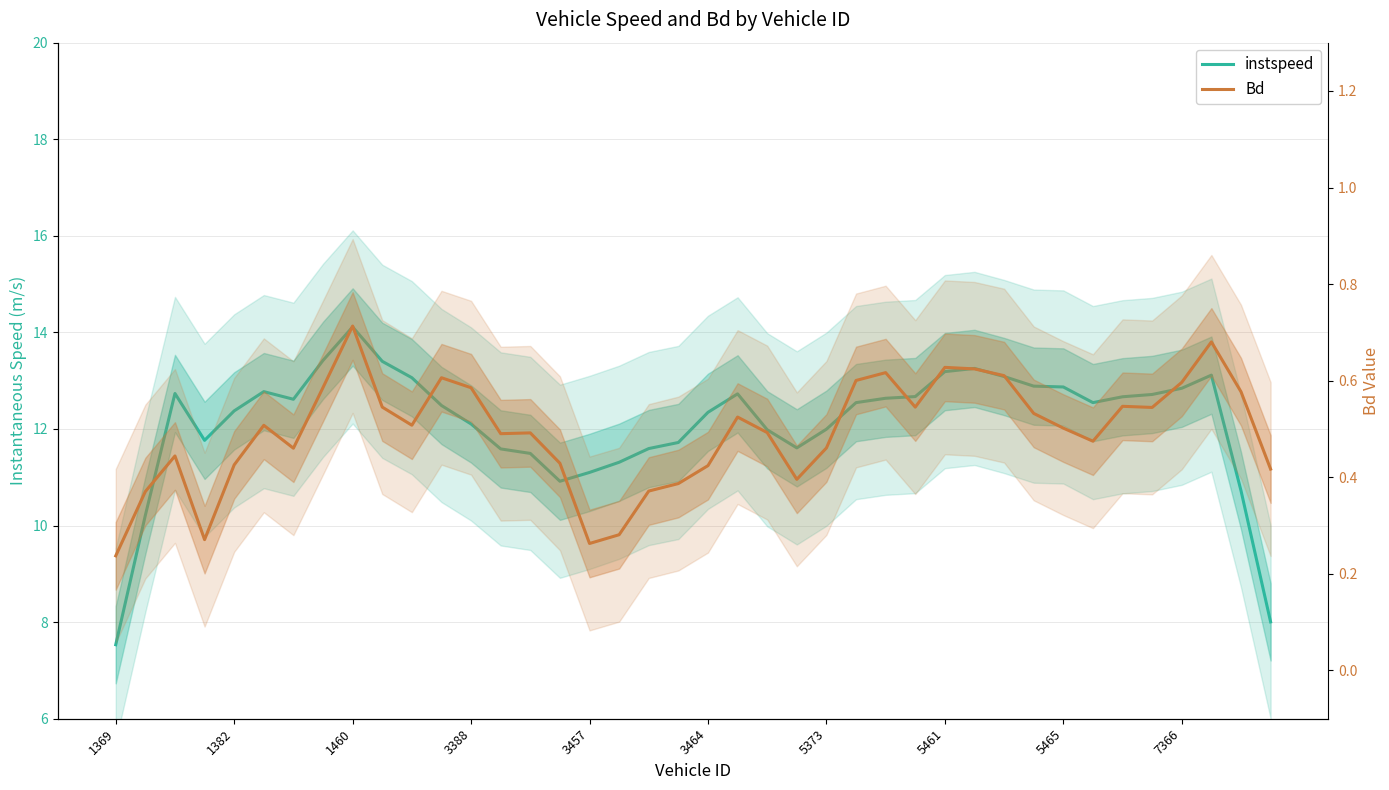

Does the chart have visible grid lines?

Yes